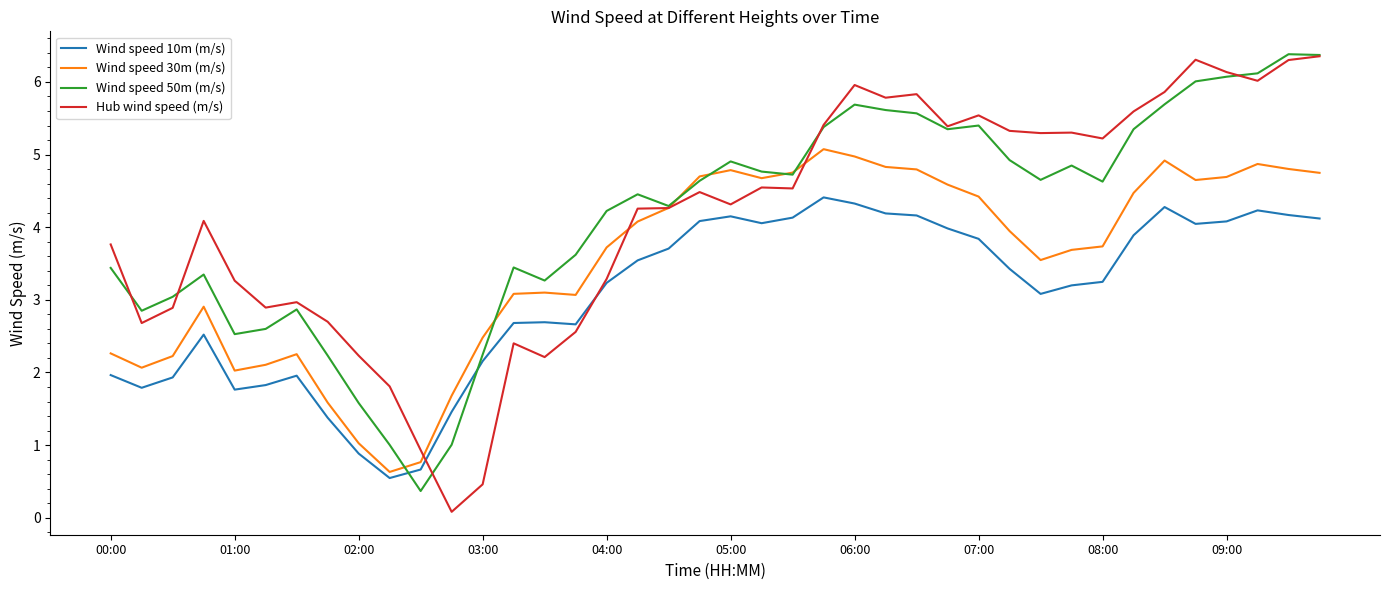

After their last crossing, which series has the higher values: Wind speed 10m (m/s) or Wind speed 50m (m/s)?

Wind speed 50m (m/s)